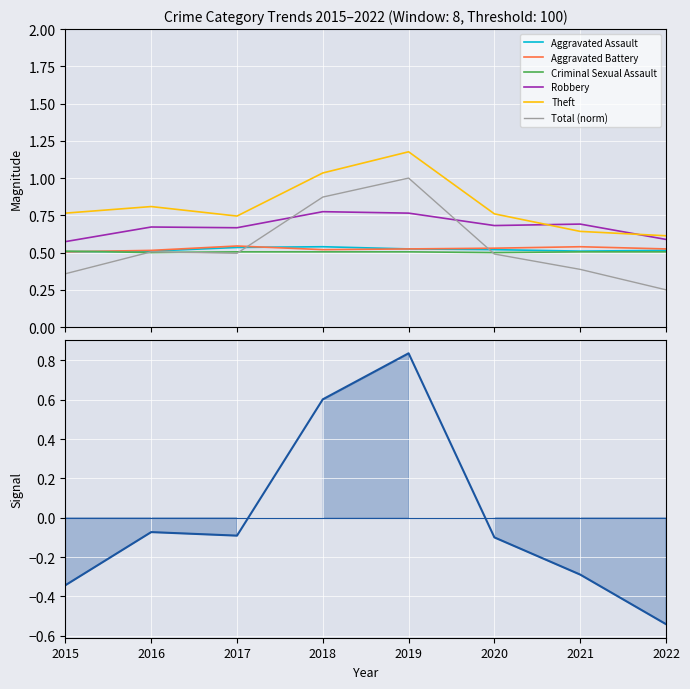

Which series has the largest range (max minus min)?

Total